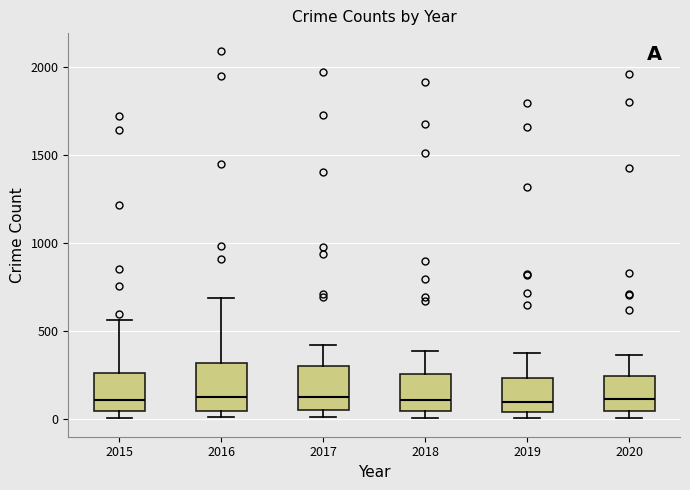

Reading left to right, transcribe this box plot: for each box, give where its median line is, the range the box spans, and where its two whiskers end, as read against the y-axis. The values are not printed on the chart, so give them approximately, as read against the axis.

2015: median 100, box 50 to 250, whiskers 0 to 550
2016: median 150, box 50 to 300, whiskers 0 to 700
2017: median 100, box 50 to 300, whiskers 0 to 400
2018: median 100, box 50 to 250, whiskers 0 to 400
2019: median 100, box 50 to 250, whiskers 0 to 400
2020: median 100, box 50 to 250, whiskers 0 to 350